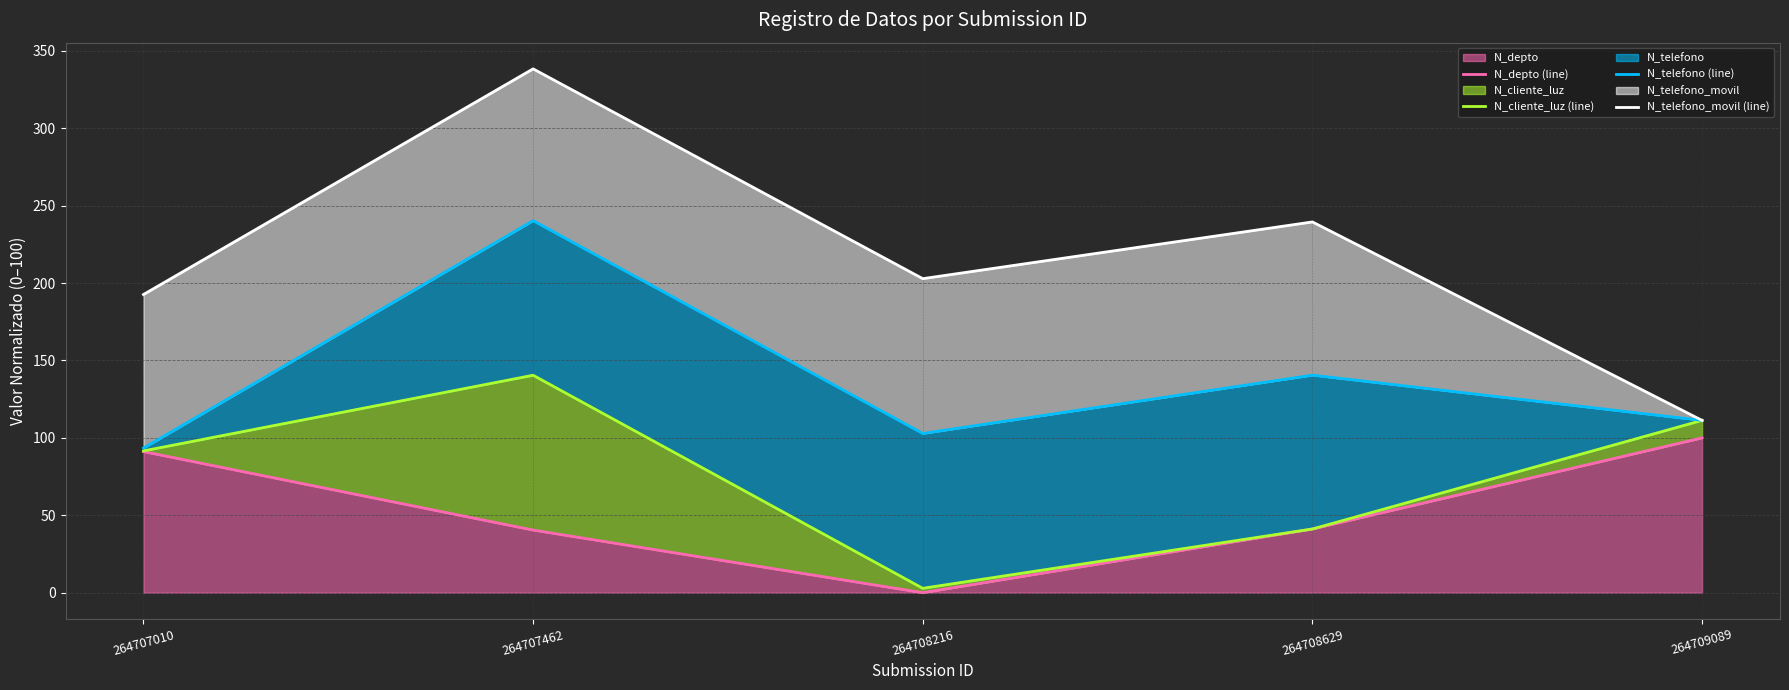

At 264707462, list the series in order from largest to smallest.

N_telefono_movil (line), N_telefono (line), N_cliente_luz (line), N_depto (line)